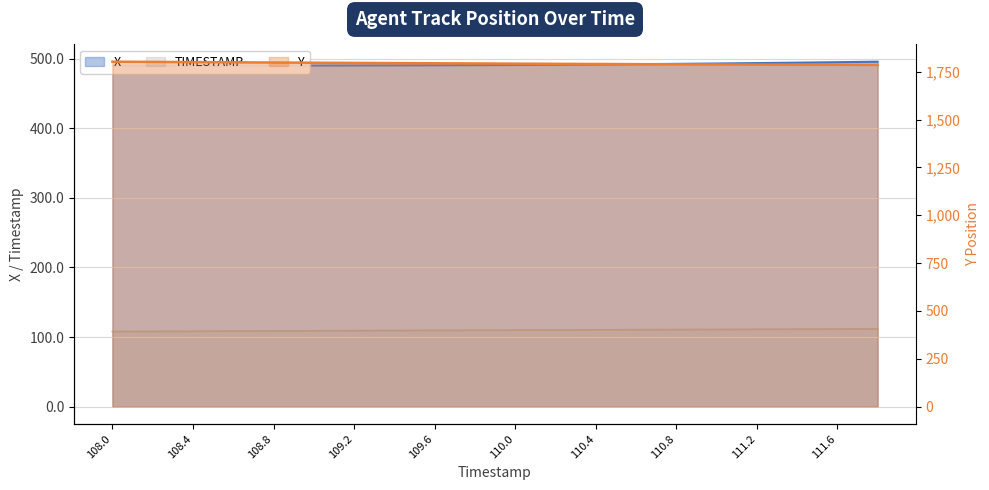

Read the X value at 109.0.

490.3